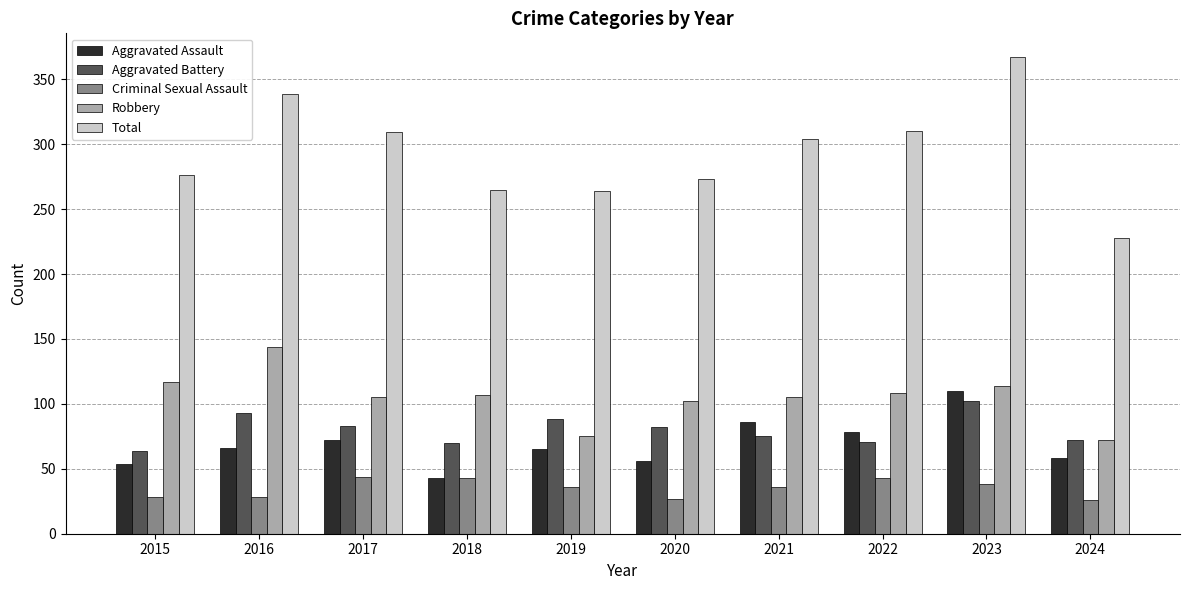

How many distinct data groups are displayed?

5